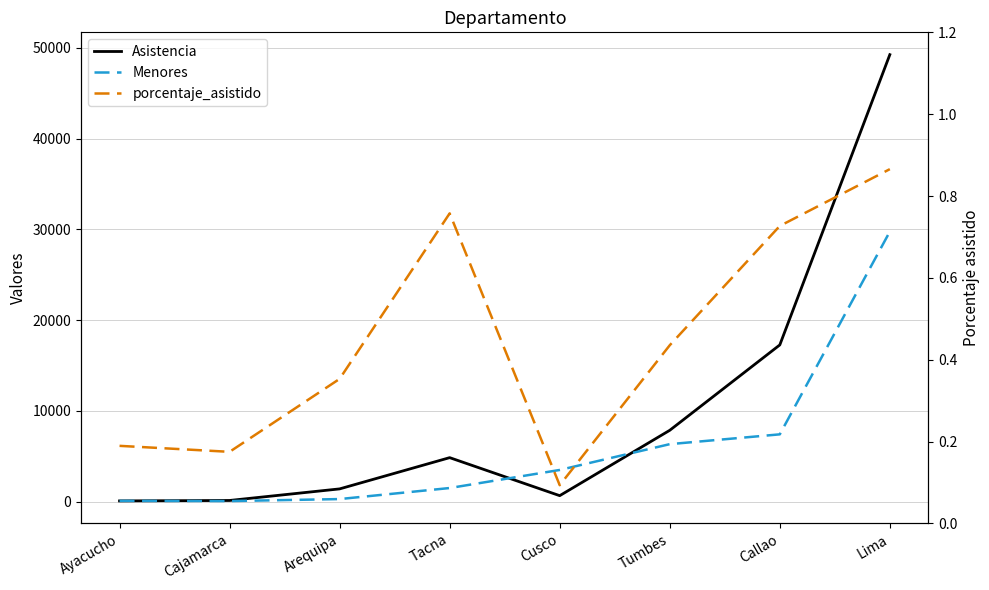

Which series has the largest range (max minus min)?

Asistencia